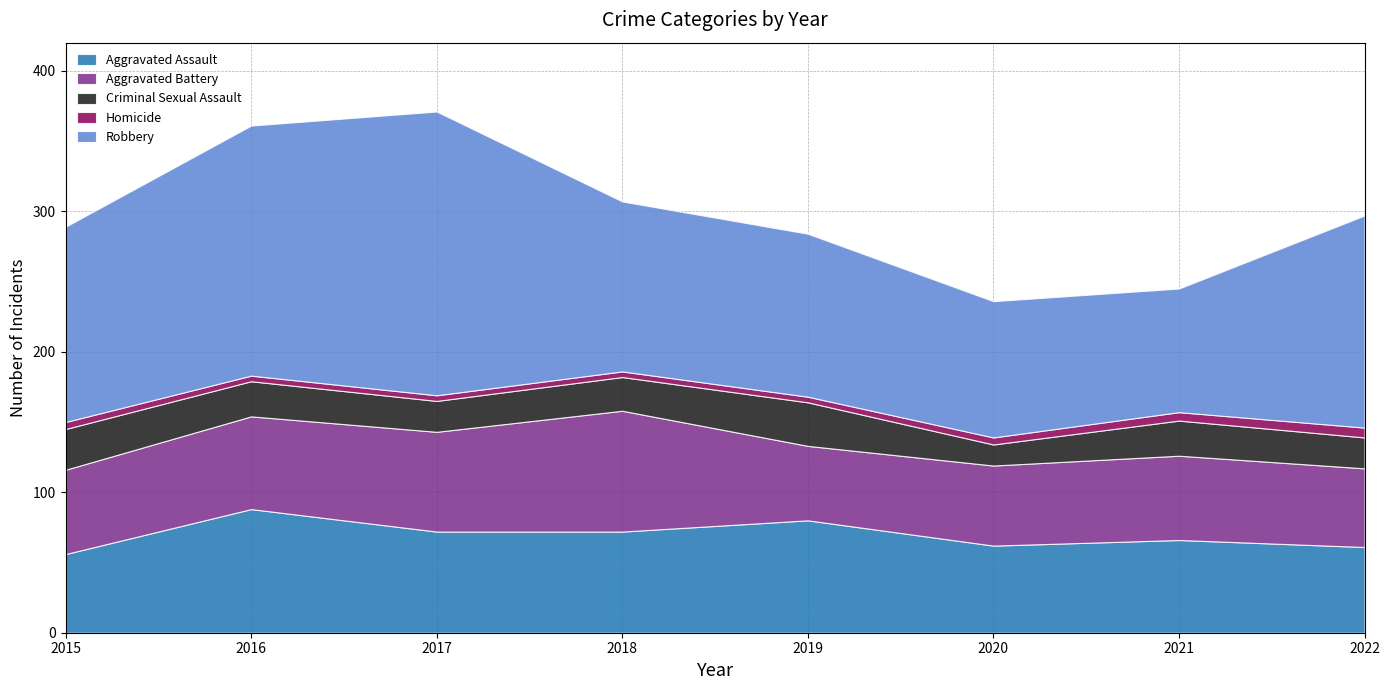

Between 2015 and 2016, which series saw the biggest shift?

Robbery